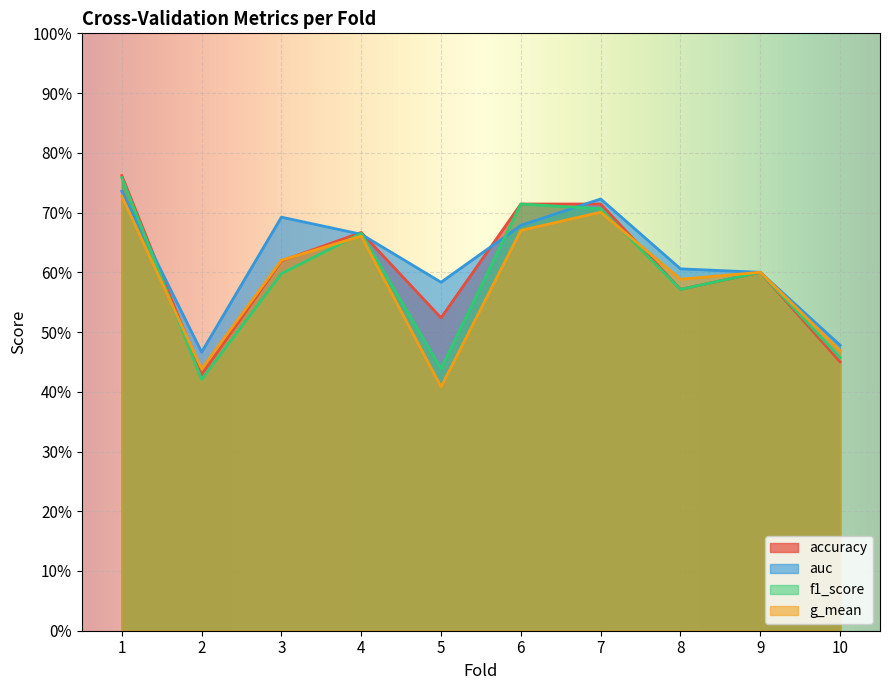

True or false: g_mean and auc cross at least once.

False